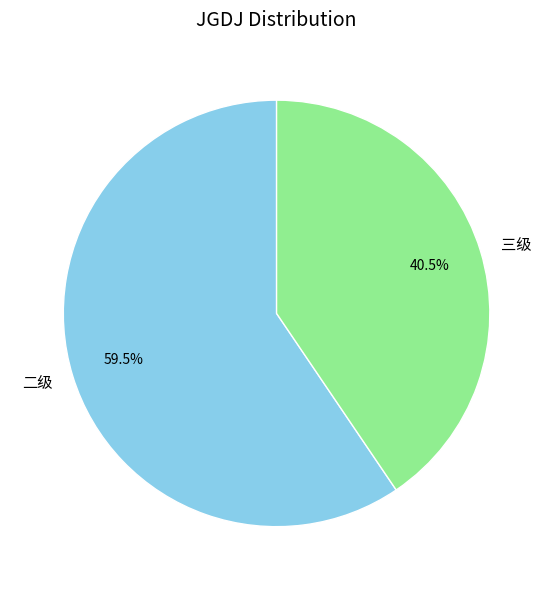

Rank the categories by value from highest to lowest.

二级, 三级